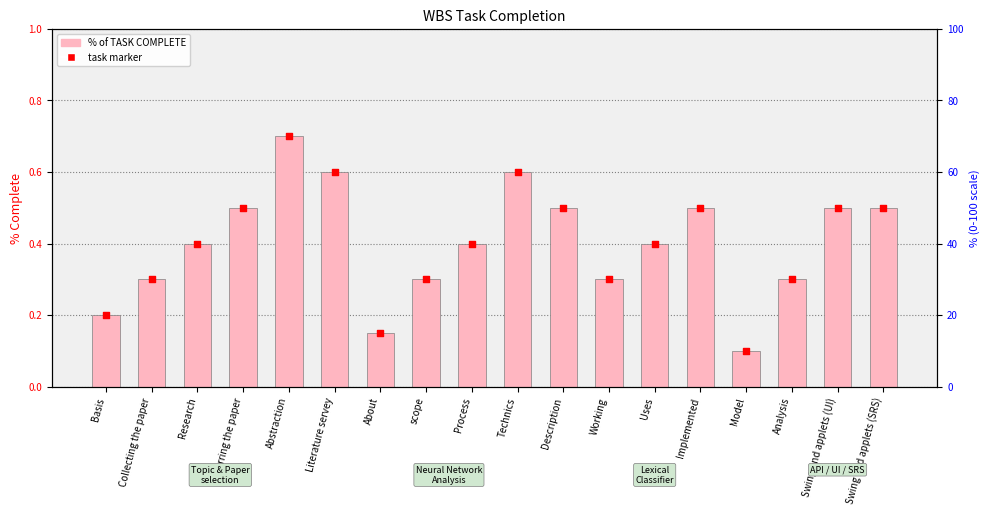

At how many categories does at least one series exceed 0?

18